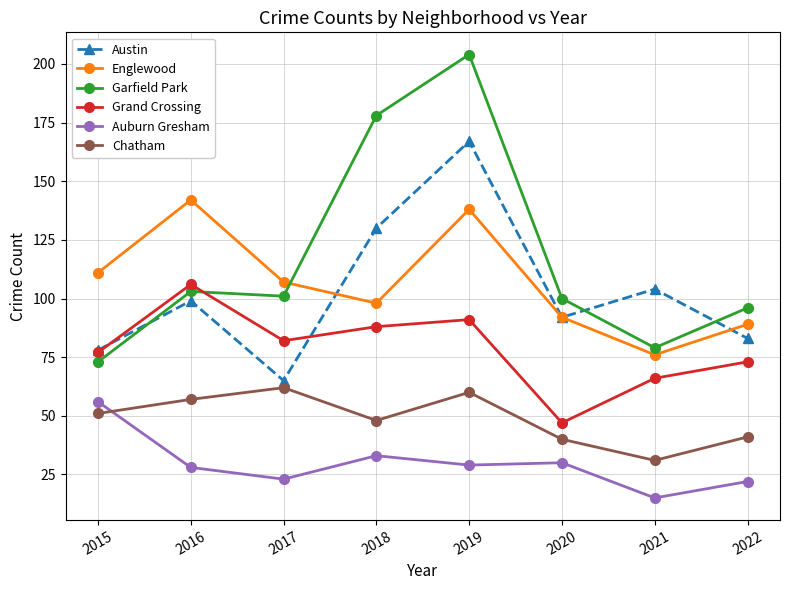

Reading left to right, list all the values displayed in this chart.

Austin: 78	99	65	130	167	92	104	83
Englewood: 111	142	107	98	138	92	76	89
Garfield Park: 73	103	101	178	204	100	79	96
Grand Crossing: 77	106	82	88	91	47	66	73
Auburn Gresham: 56	28	23	33	29	30	15	22
Chatham: 51	57	62	48	60	40	31	41